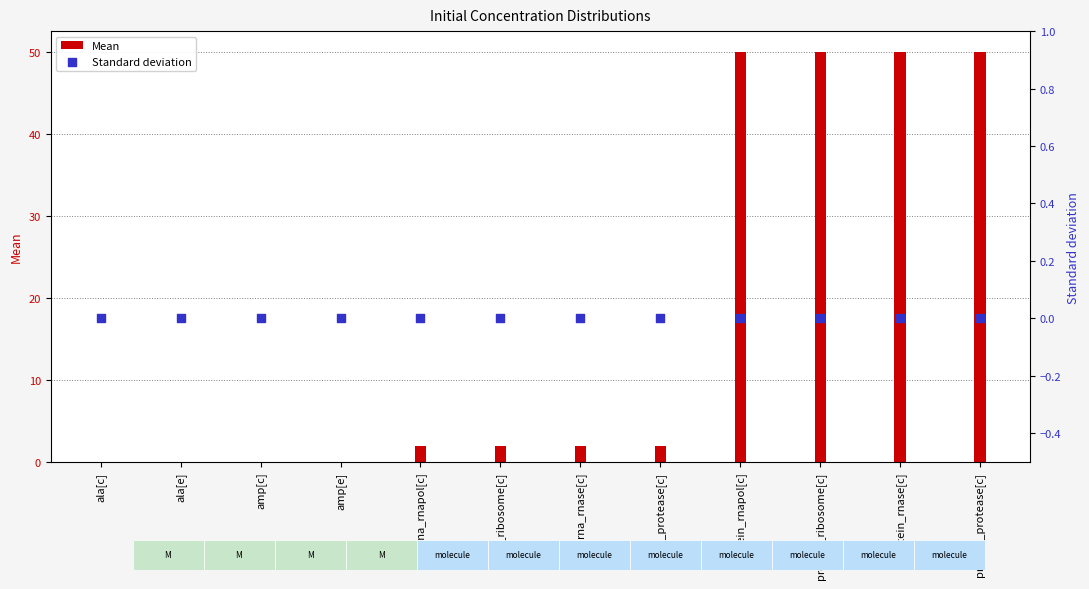

Which series has the largest Y range (max minus min)?

Mean